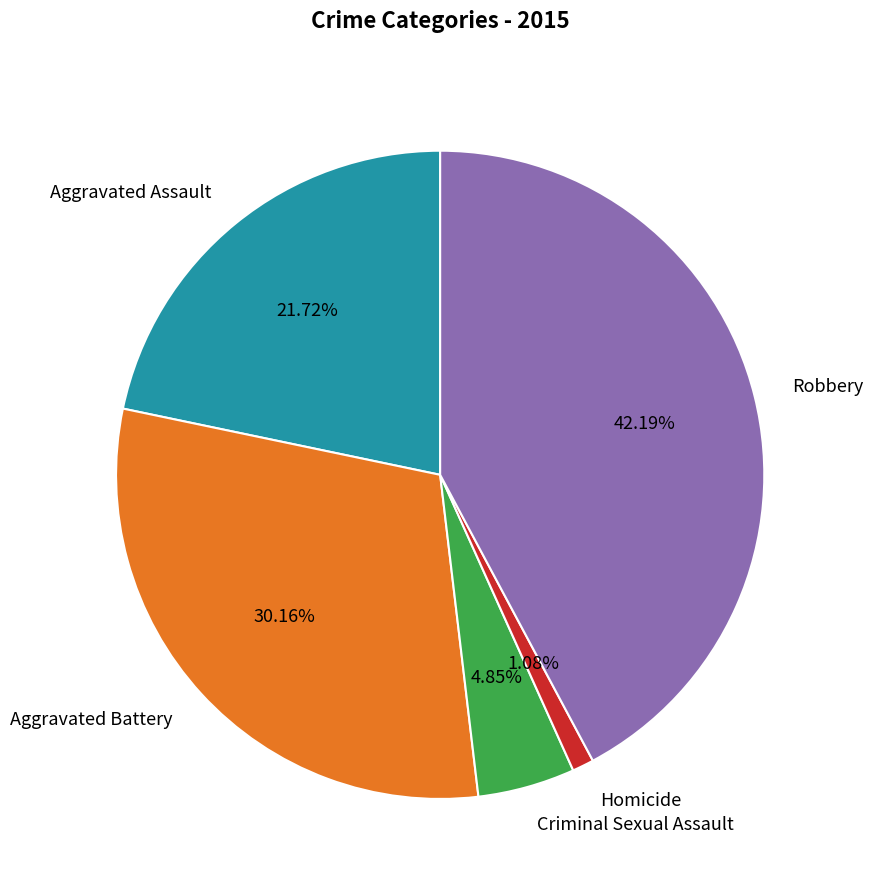

What is the smallest slice in the pie chart?

Homicide